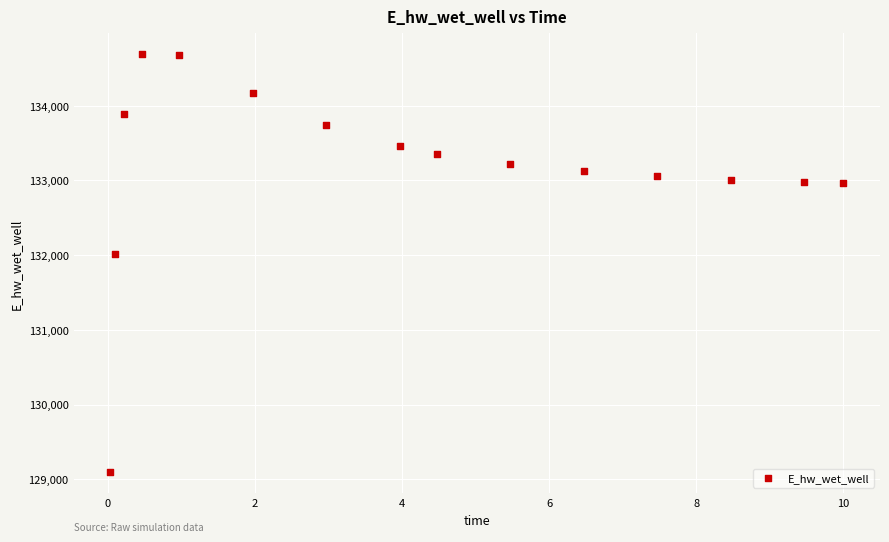

What is the range of Y values (max minus min)?

5596.4